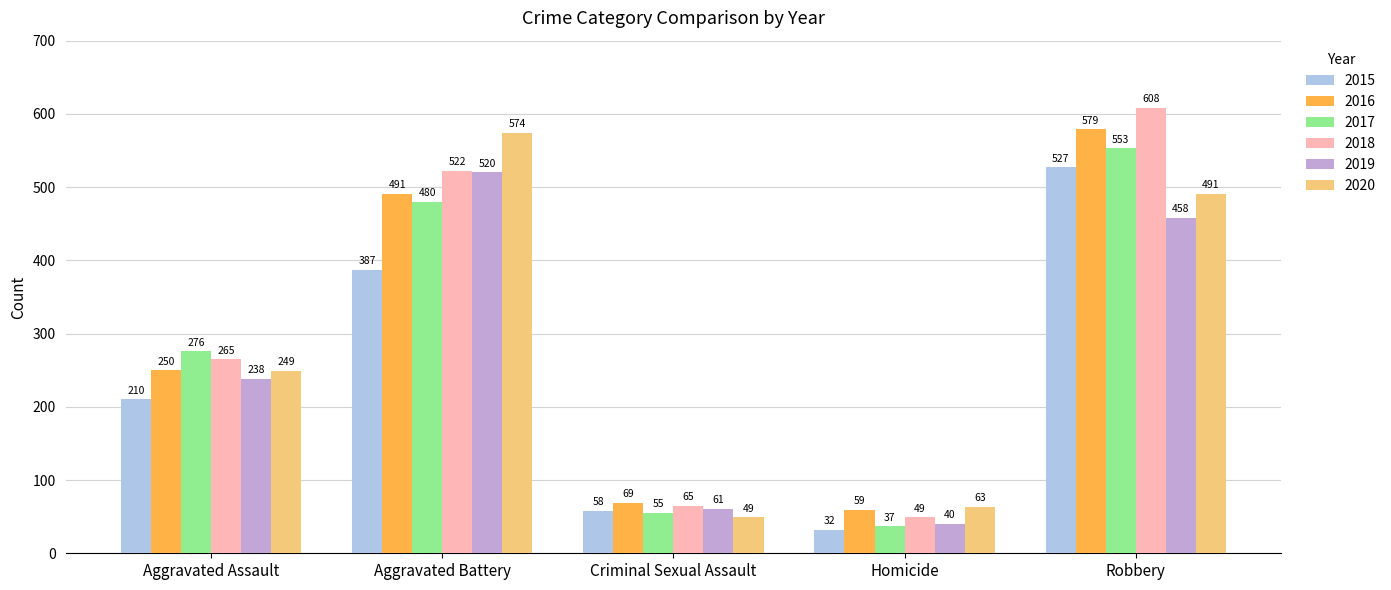

The 2019 series shows 40 at Homicide. True or false?

True